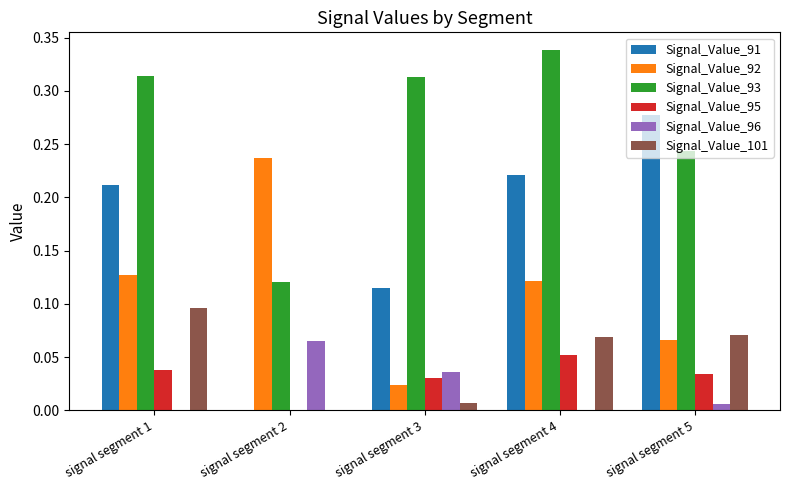

Is the value of Signal_Value_92 at signal segment 1 greater than the value of Signal_Value_101 at signal segment 1?

Yes